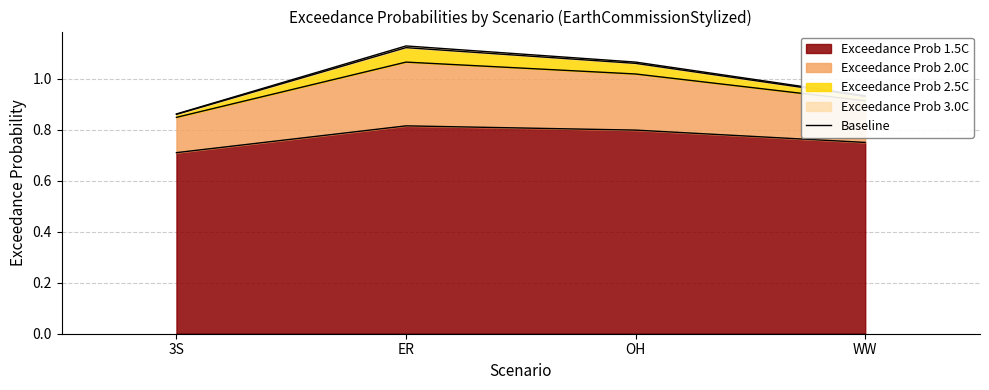

What are all the series names shown in the legend?

Exceedance Prob 1.5C, Exceedance Prob 2.0C, Exceedance Prob 2.5C, Exceedance Prob 3.0C